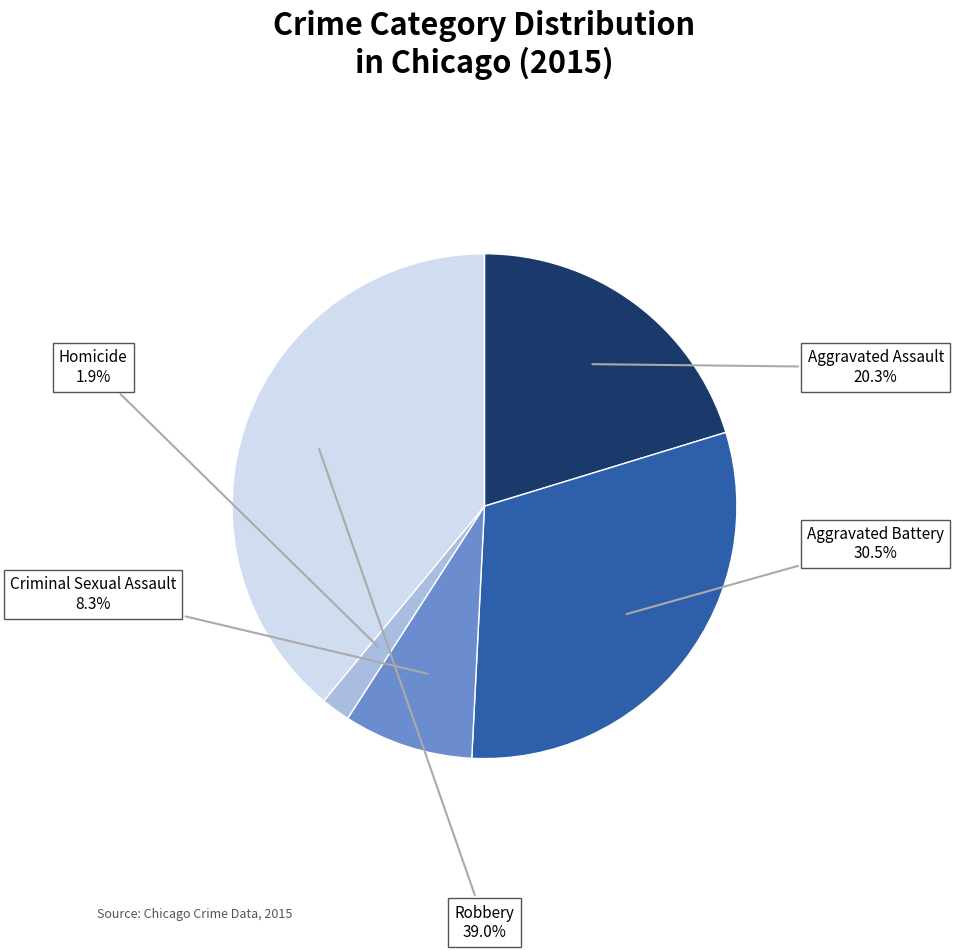

How many slices are in this pie chart?

5